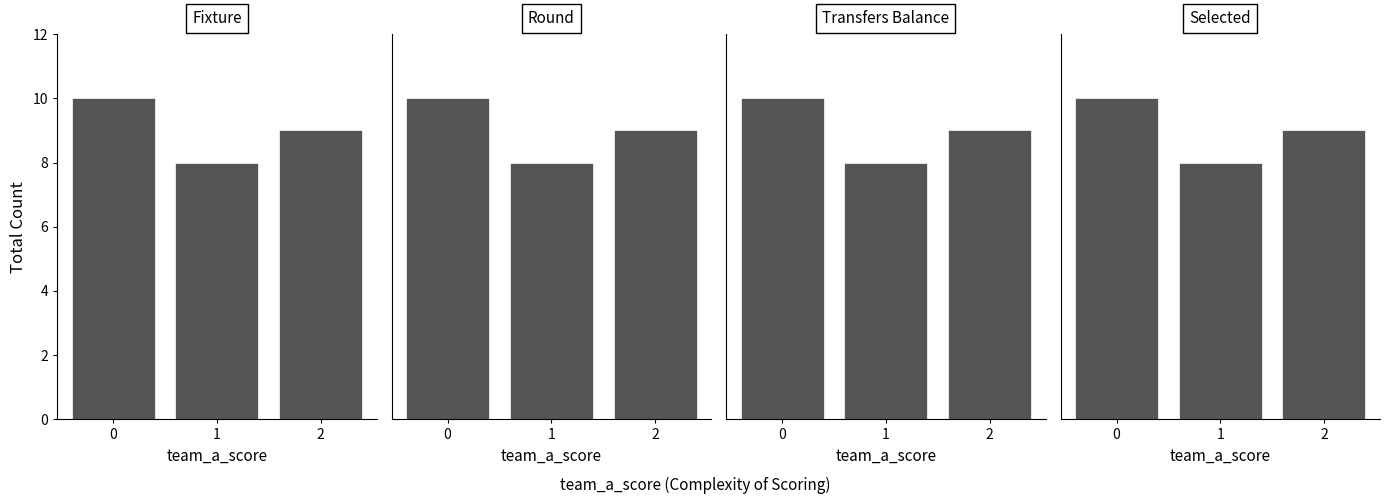

What is the greatest value displayed?

10